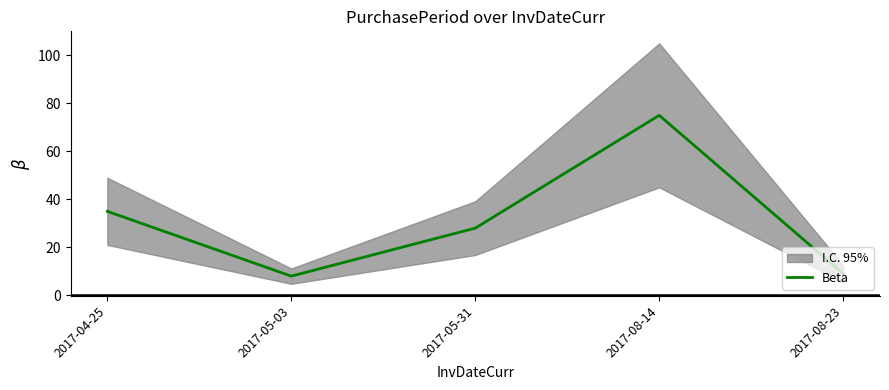

The chart shows a value of 4 at 2017-05-03. True or false?

False